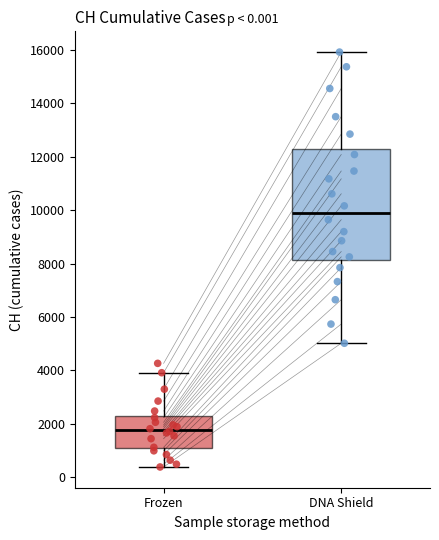

Which box is the tallest, from its lower edge to its upper edge?

DNA Shield